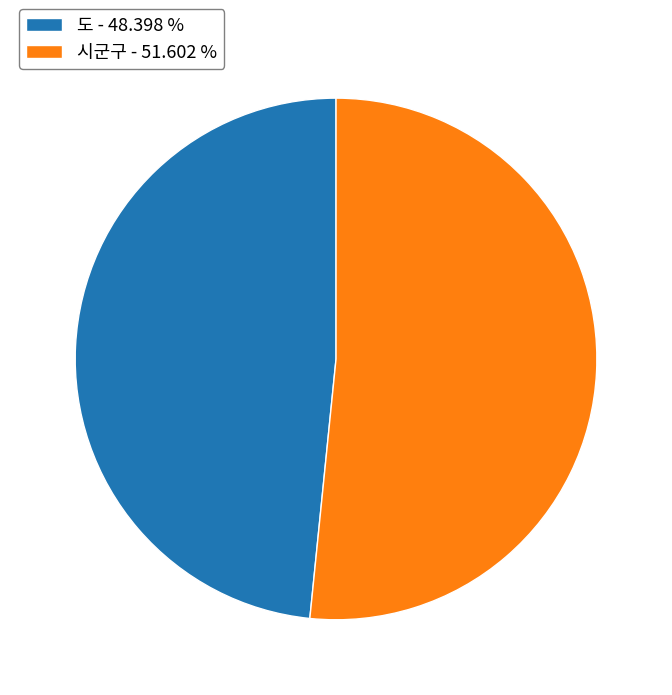

How many slices are in this pie chart?

2